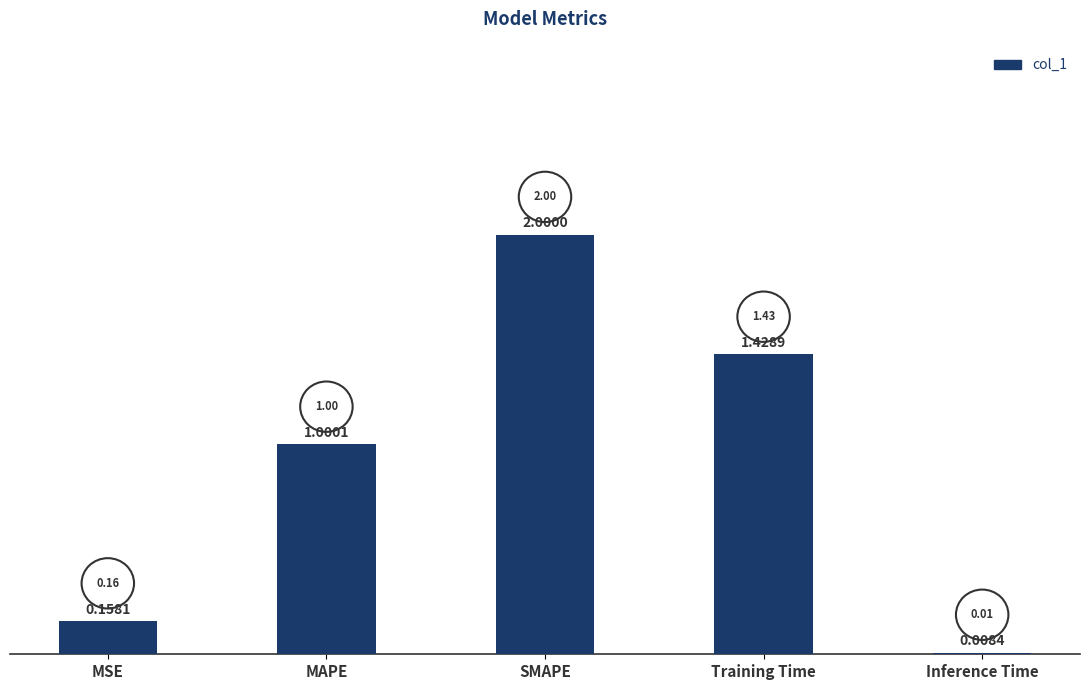

What is the difference between the values at SMAPE and MSE?

1.8